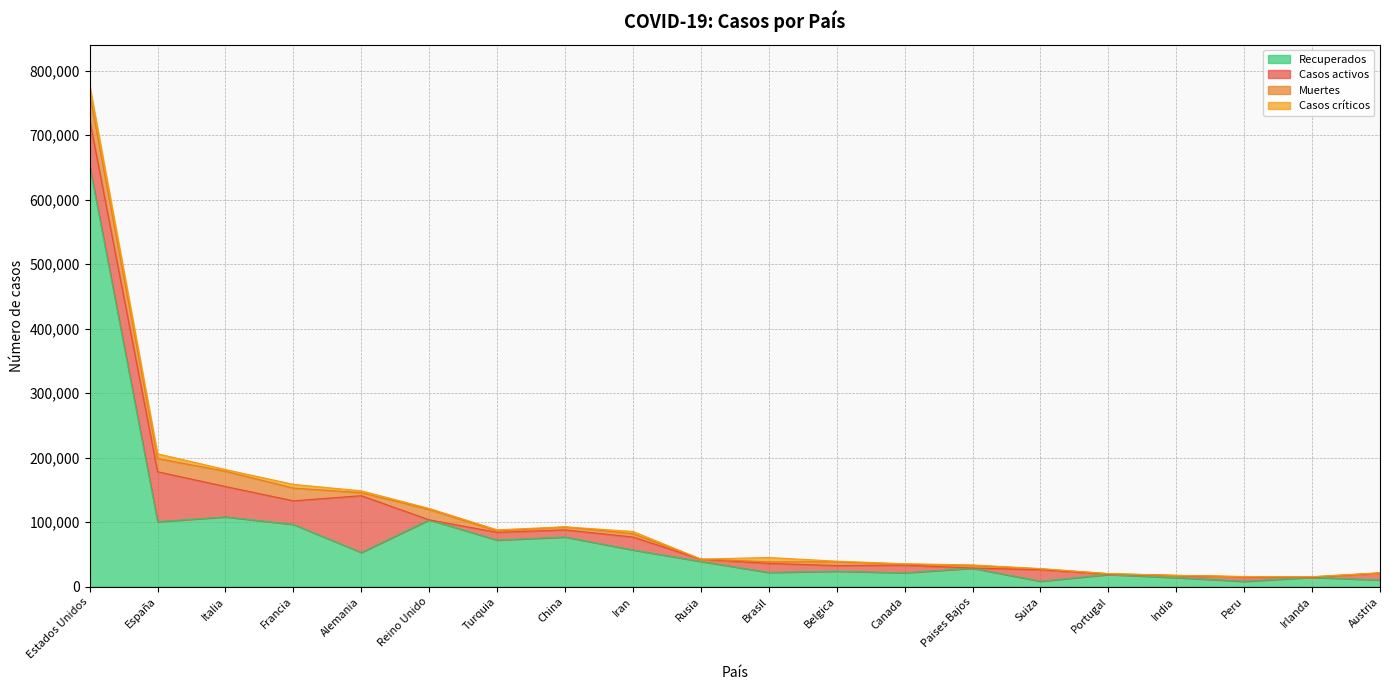

At which label does Muertes first exceed 3684?

Estados Unidos